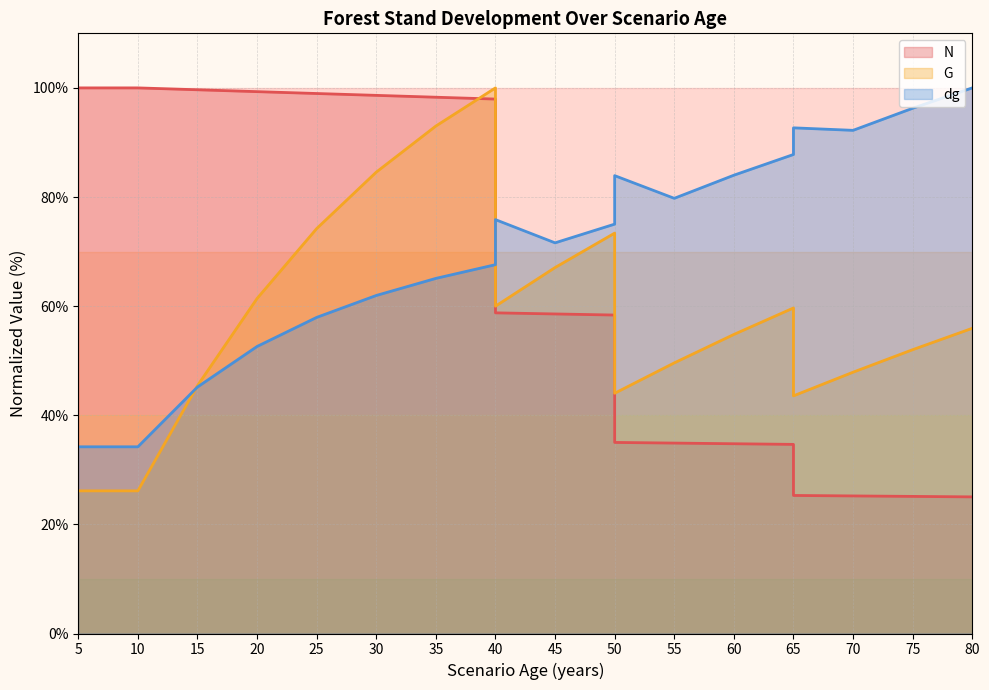

Which series ends up on top after the final intersection of N and G?

G